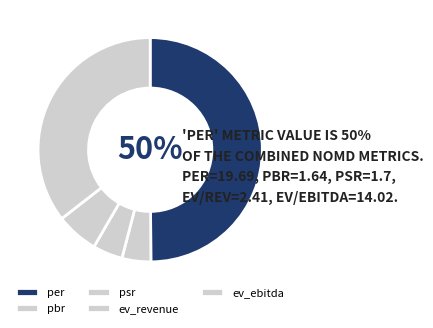

Rank the categories by value from lowest to highest.

pbr, psr, ev_revenue, ev_ebitda, per